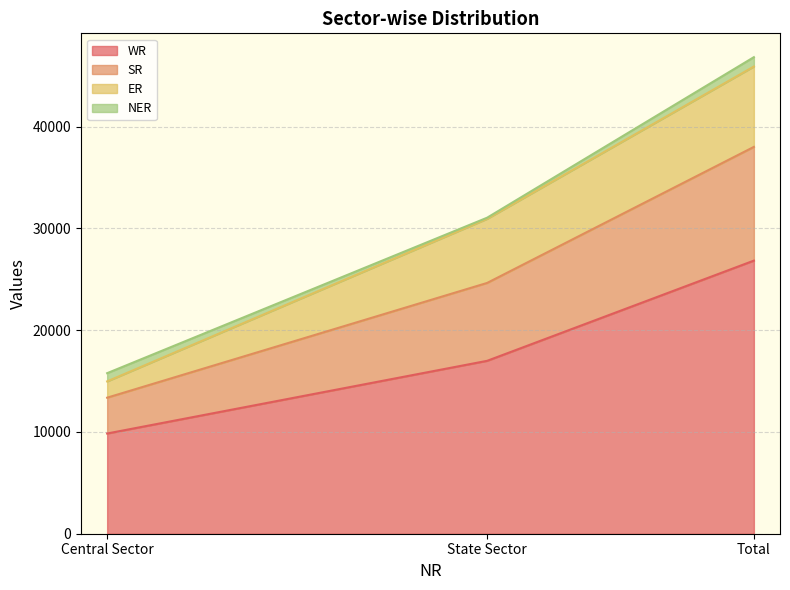

What are all the series names shown in the legend?

WR, SR, ER, NER